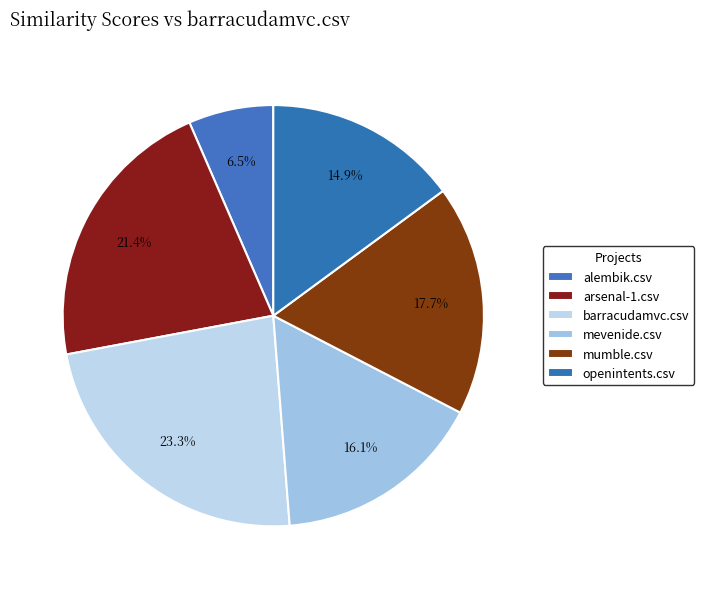

What is the change in value from arsenal-1.csv to mumble.csv?

-0.1